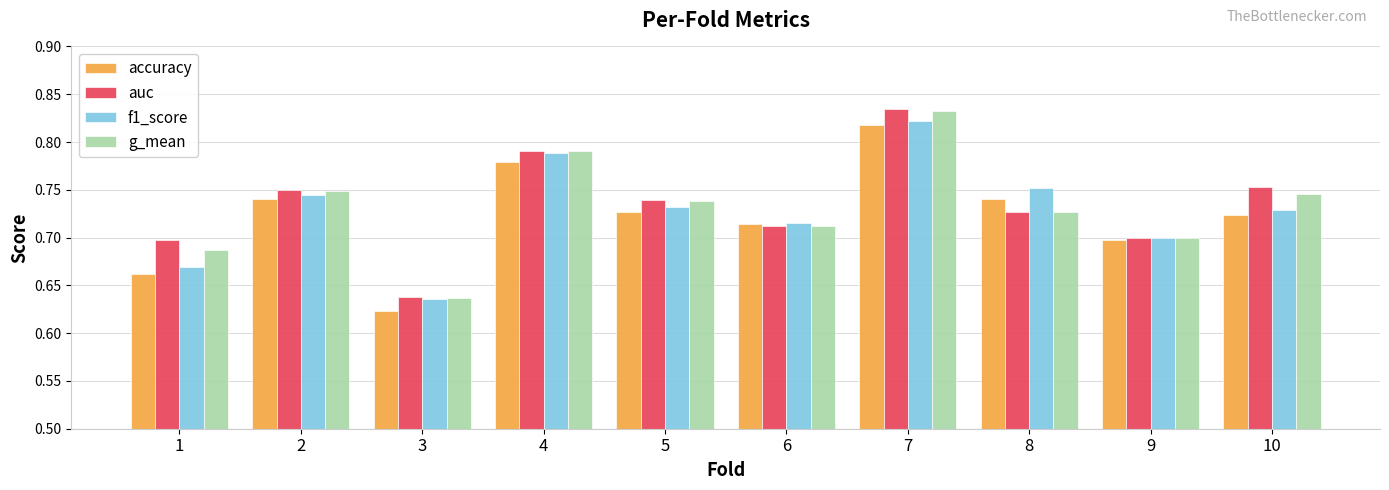

What is the sum of all auc values?

7.3